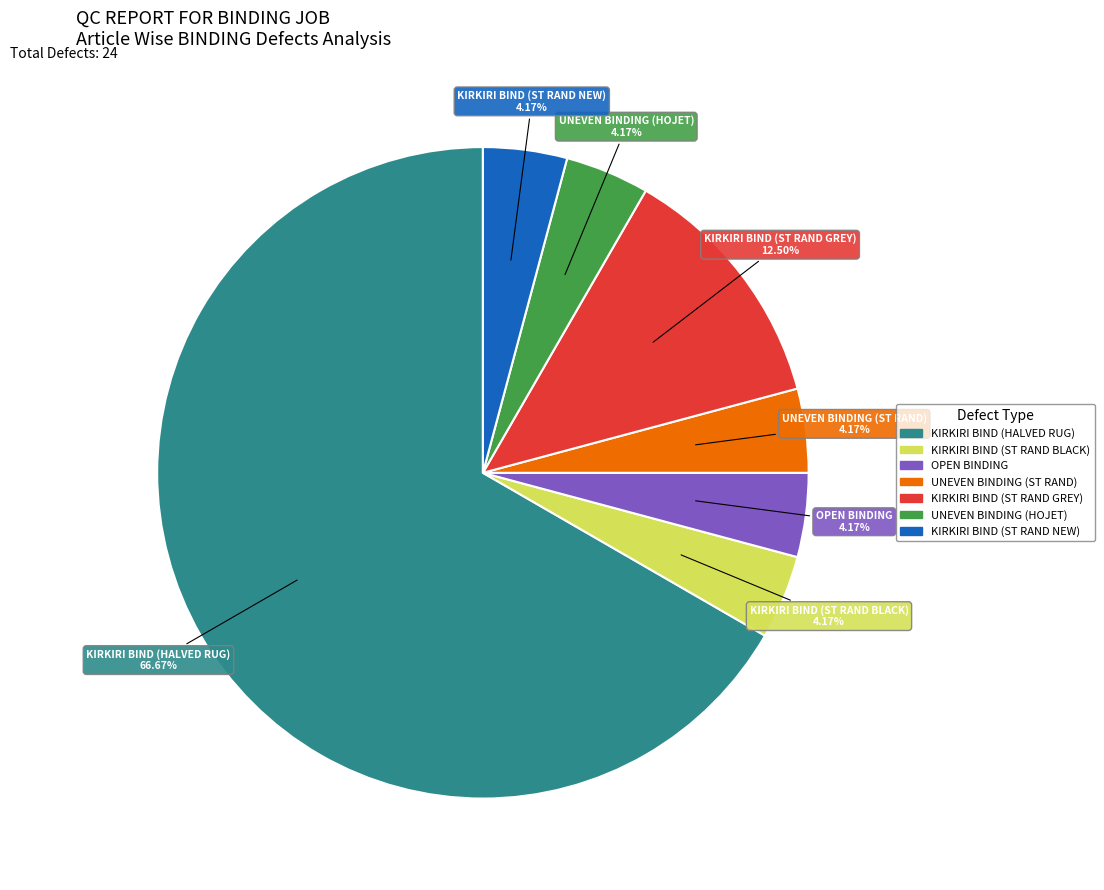

How many segments does this pie chart have?

7